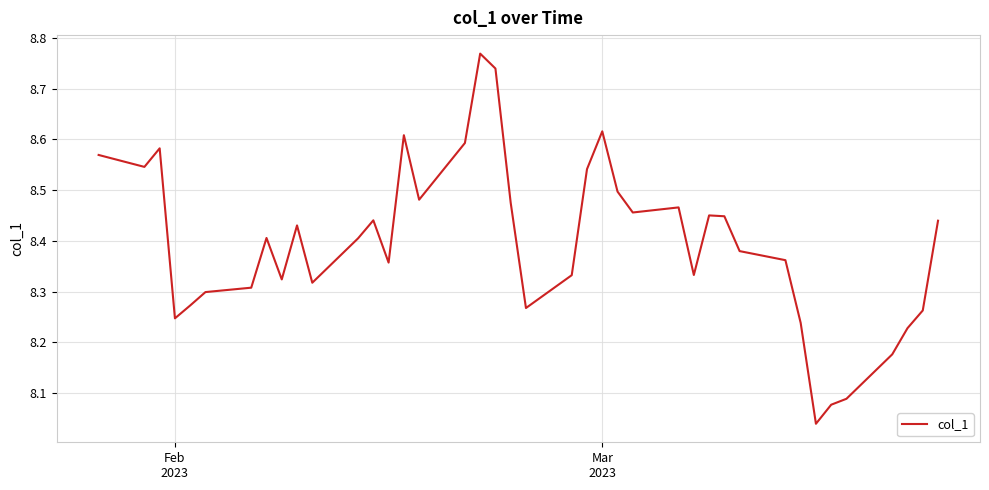

What is the difference between the maximum and minimum values?

0.7